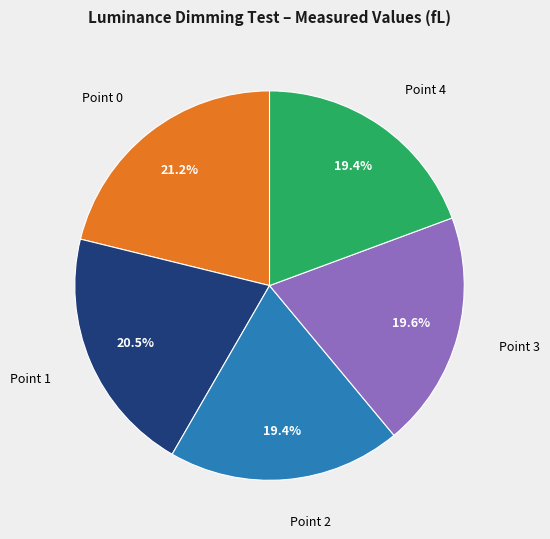

How much of the chart is everything except Point 2?

80.6%